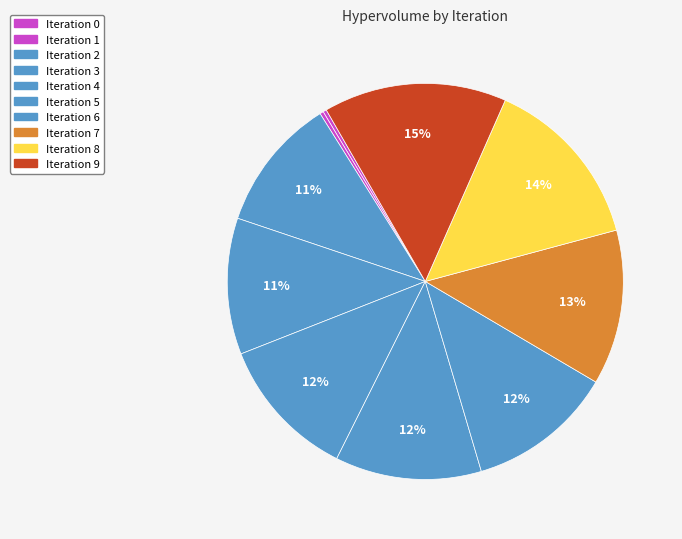

Count the number of slices in the pie.

10